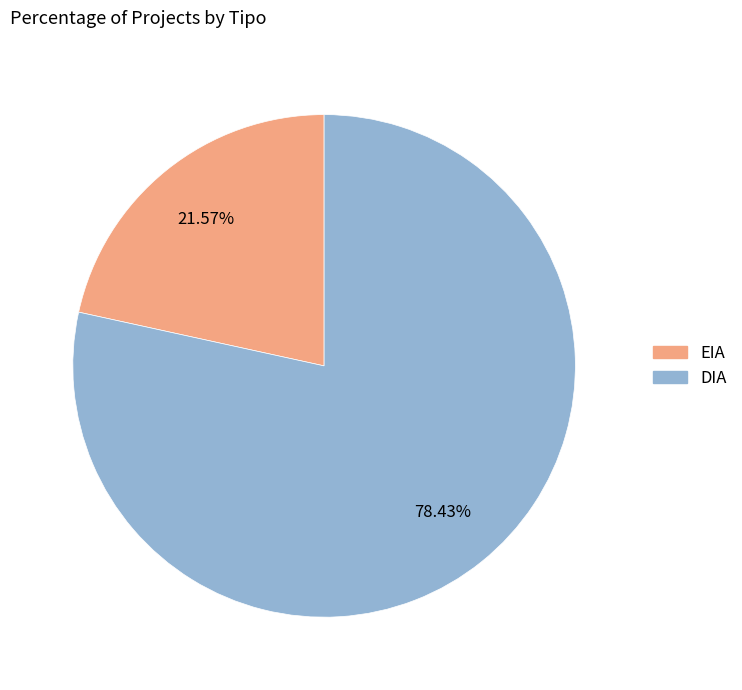

Which has a higher value, EIA or DIA?

DIA